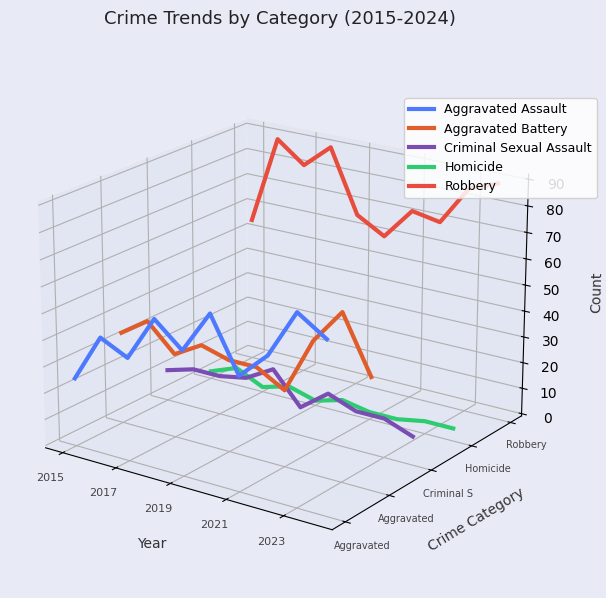

Which series has the largest total across all categories?

Robbery